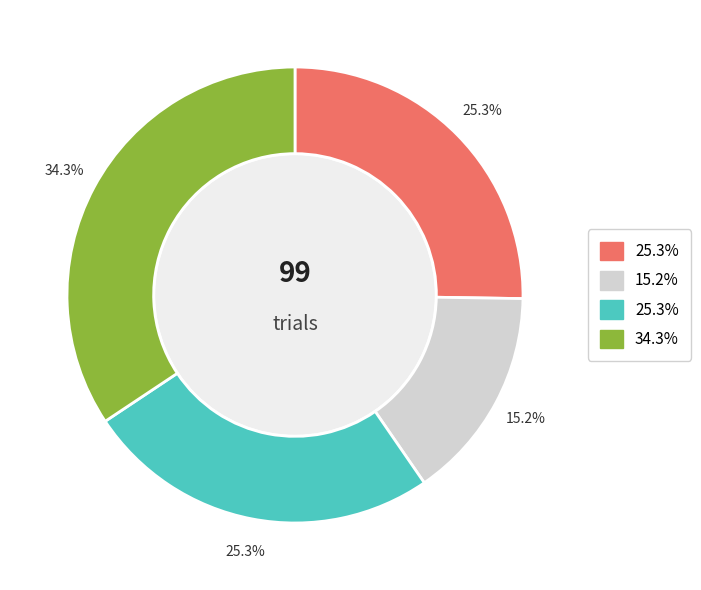

Is there a majority slice in this chart?

No